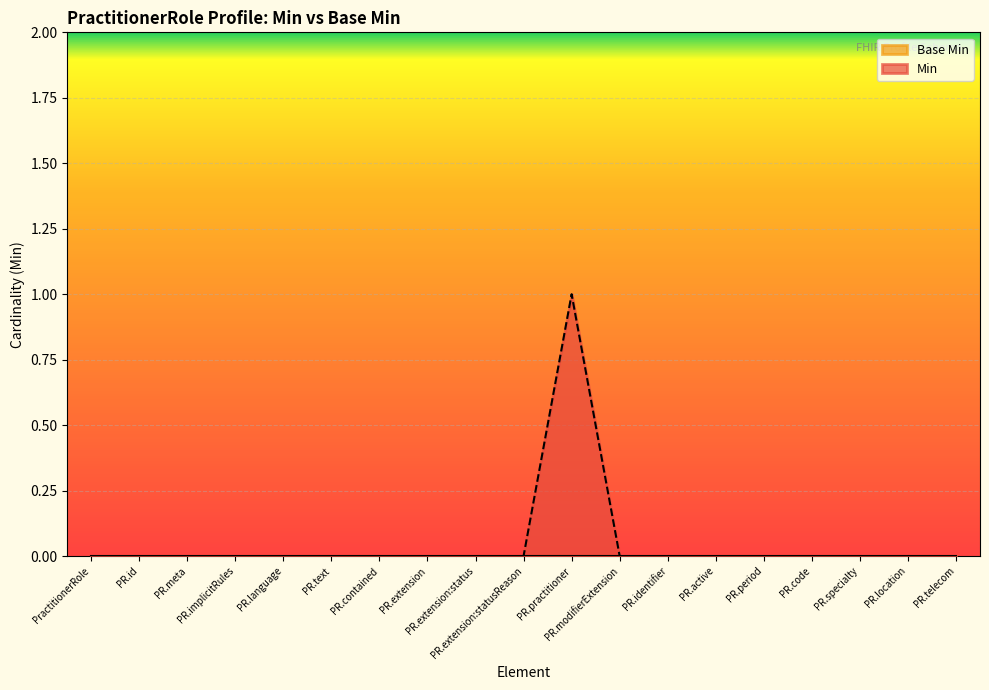

Which series has the widest spread of values?

Min